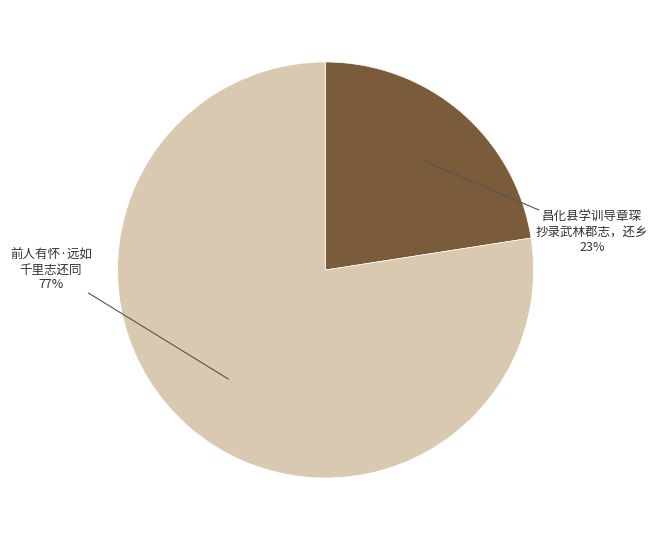

Is there any slice that represents more than half of the pie?

Yes